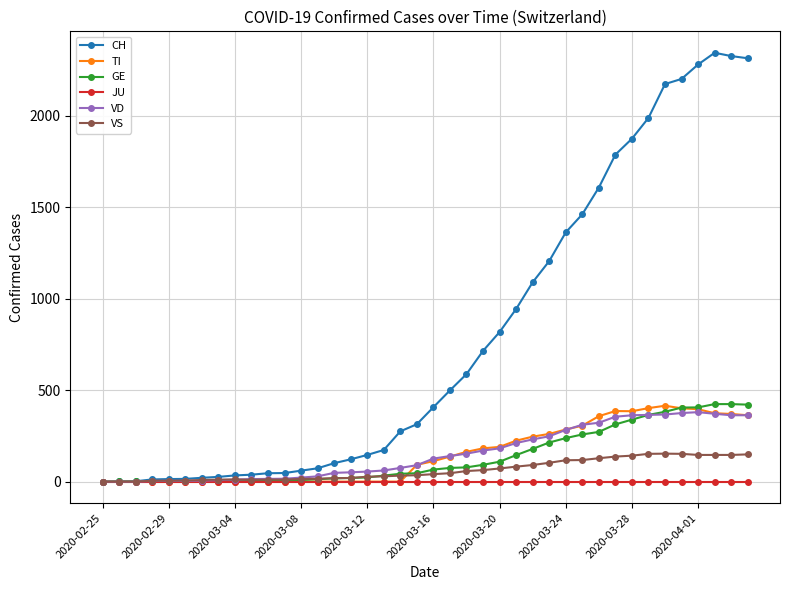

What is the maximum value shown in the chart?

2345